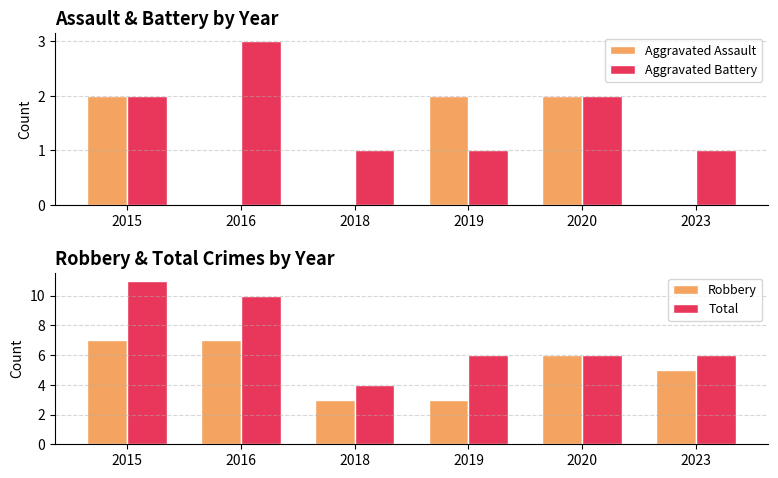

What is the average value of the Total series?

7